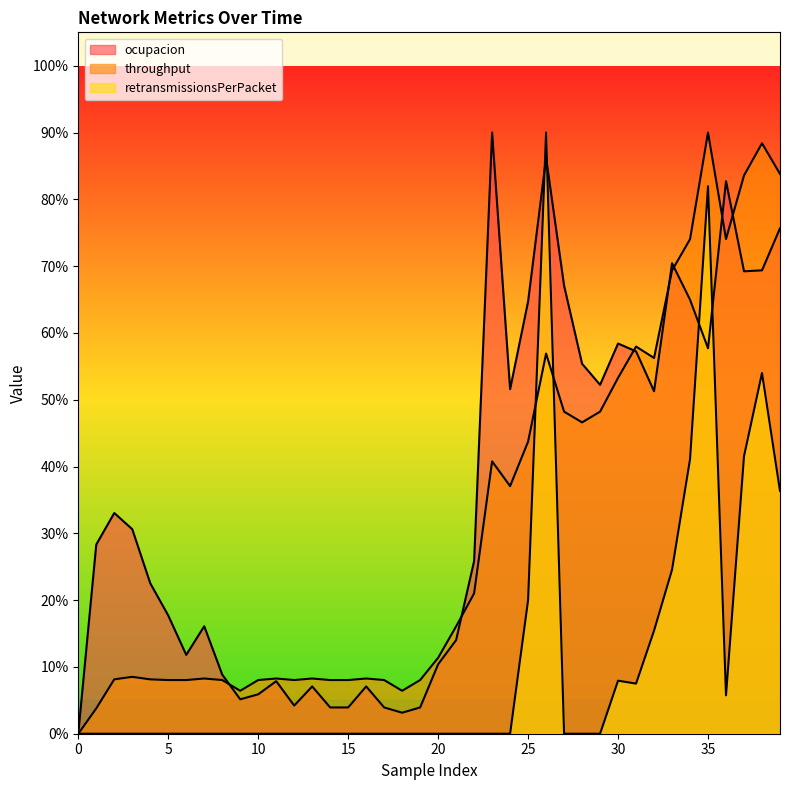

At how many categories does at least one series exceed 0?

39